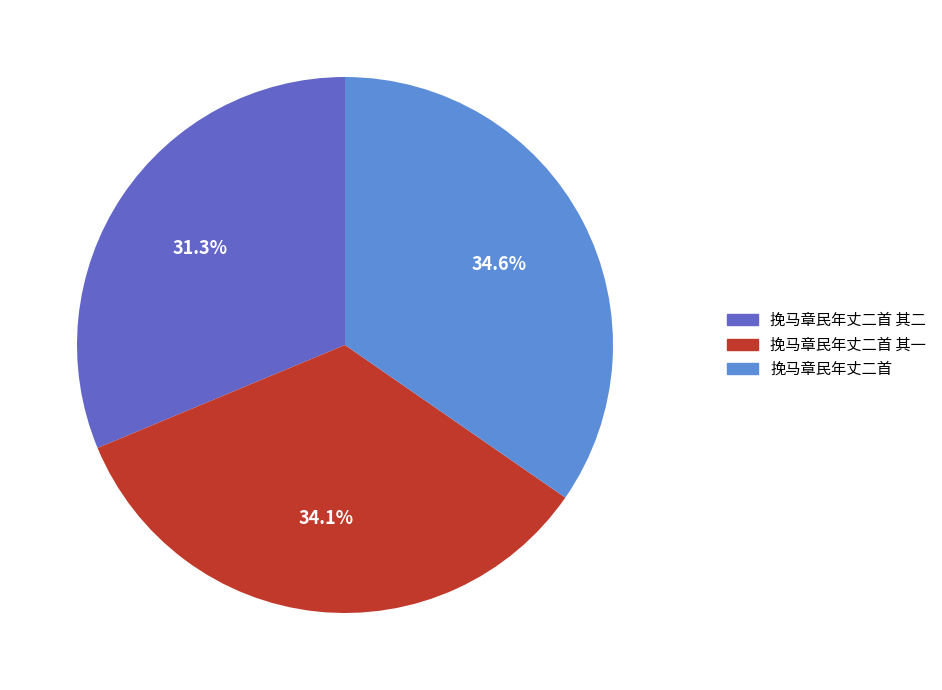

Is the sum of 挽马章民年丈二首 其二 and 挽马章民年丈二首 greater than half?

Yes